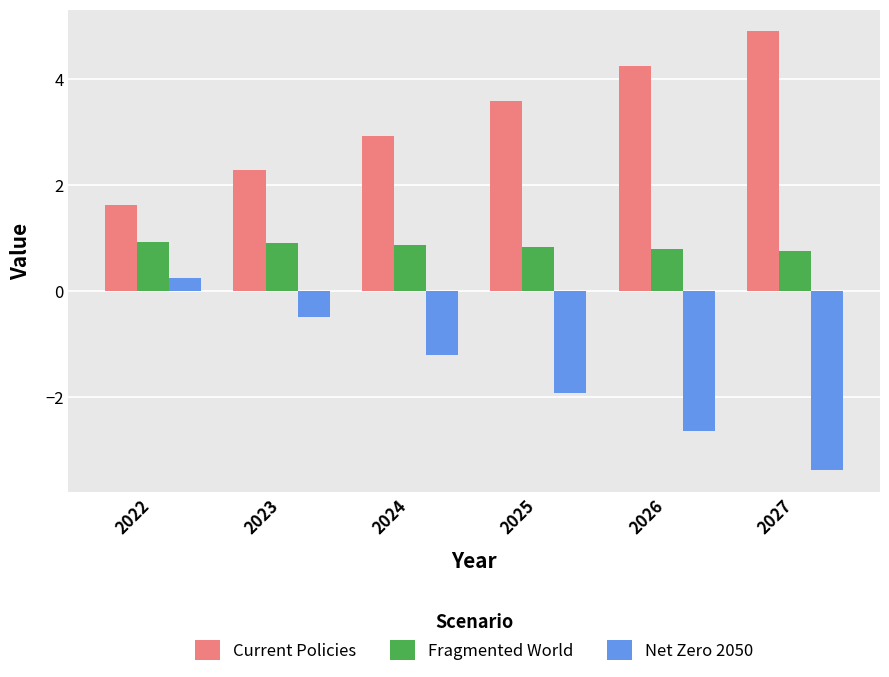

Is it true that Net Zero 2050 equals -2.6 at 2026?

True